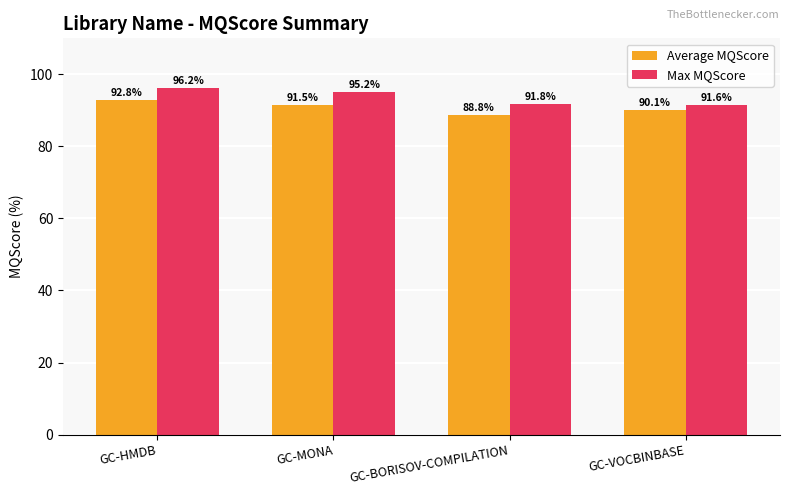

What is the average value of the Max MQScore series?

93.7